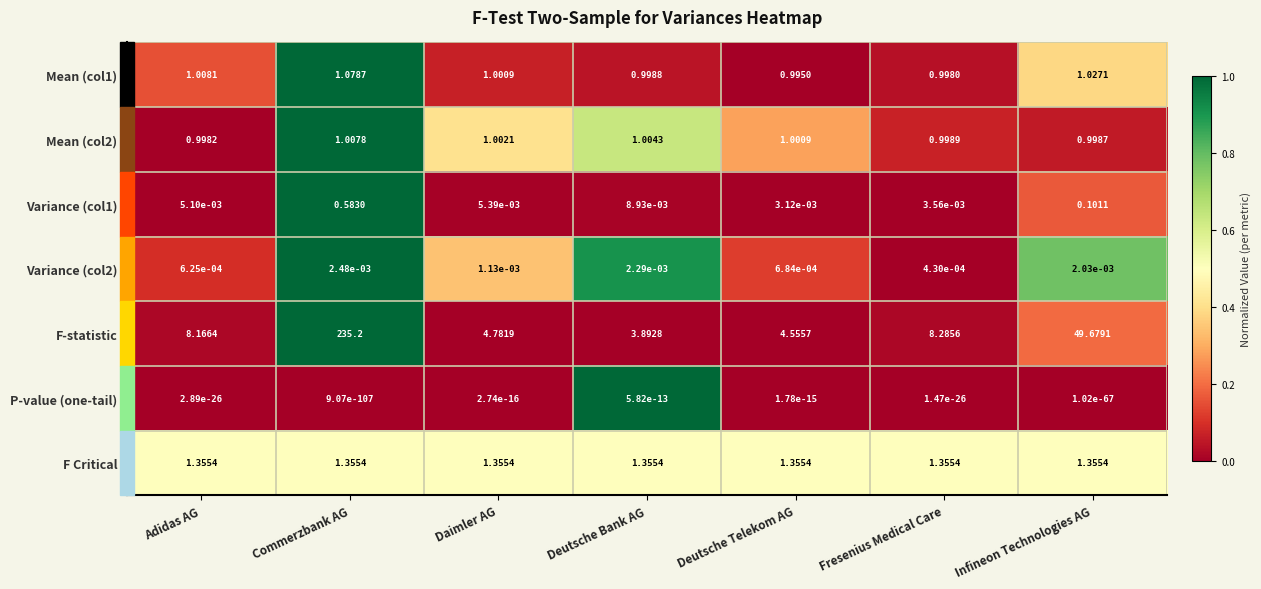

Which series has the largest range (max minus min)?

F-statistic